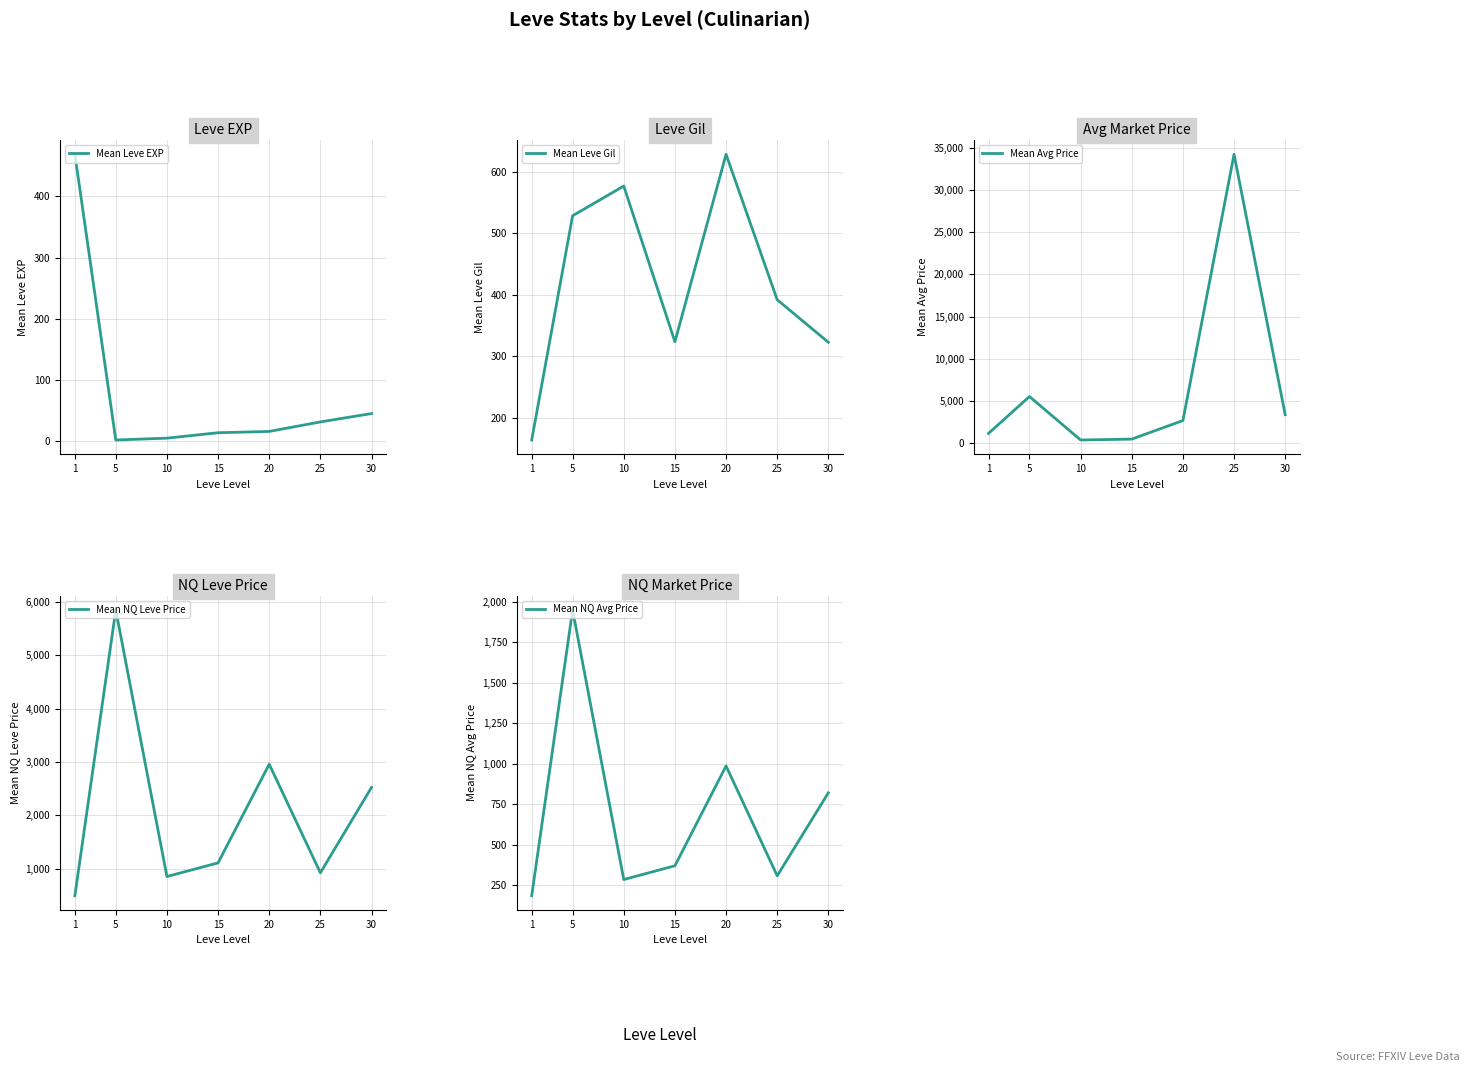

How many lines are shown in the chart?

5